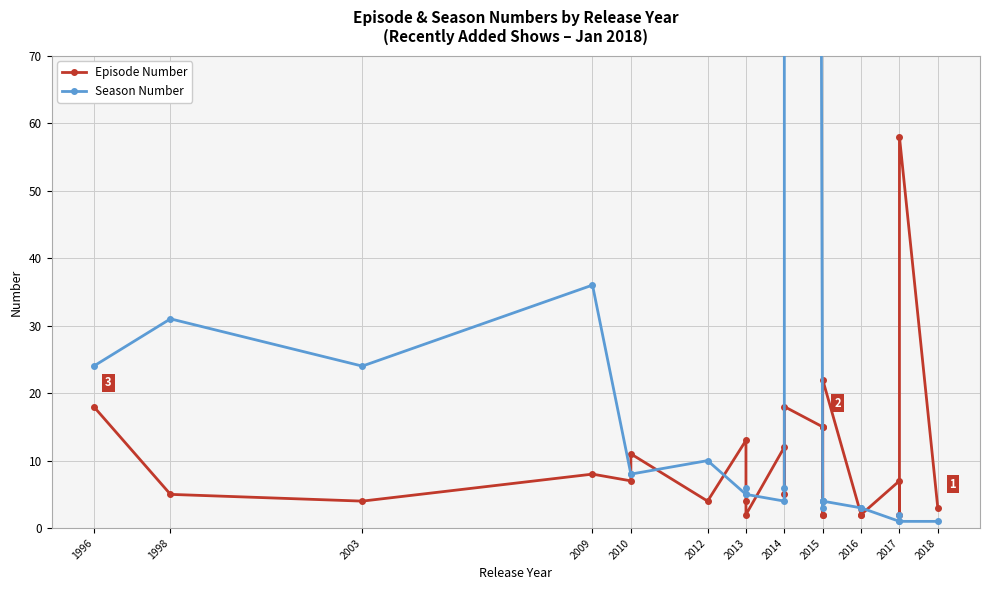

At which category does Episode Number reach its first local valley?

2003